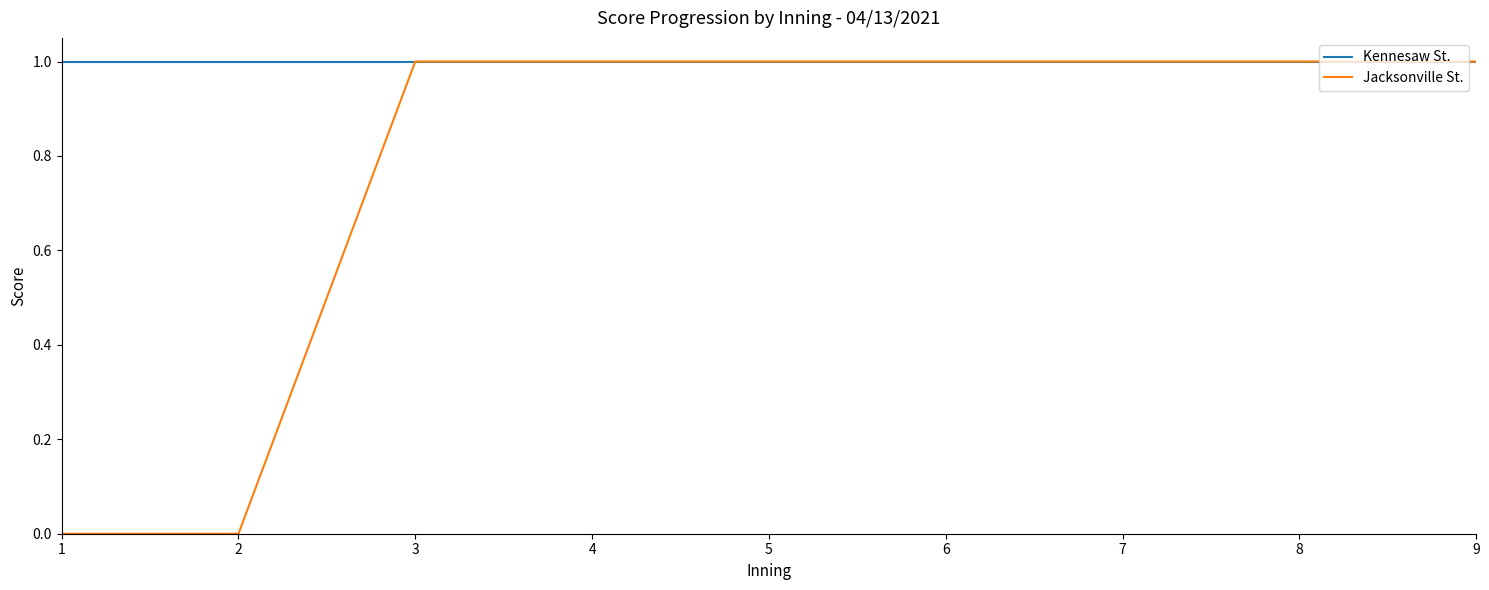

Which series has the largest total across all categories?

Kennesaw St.